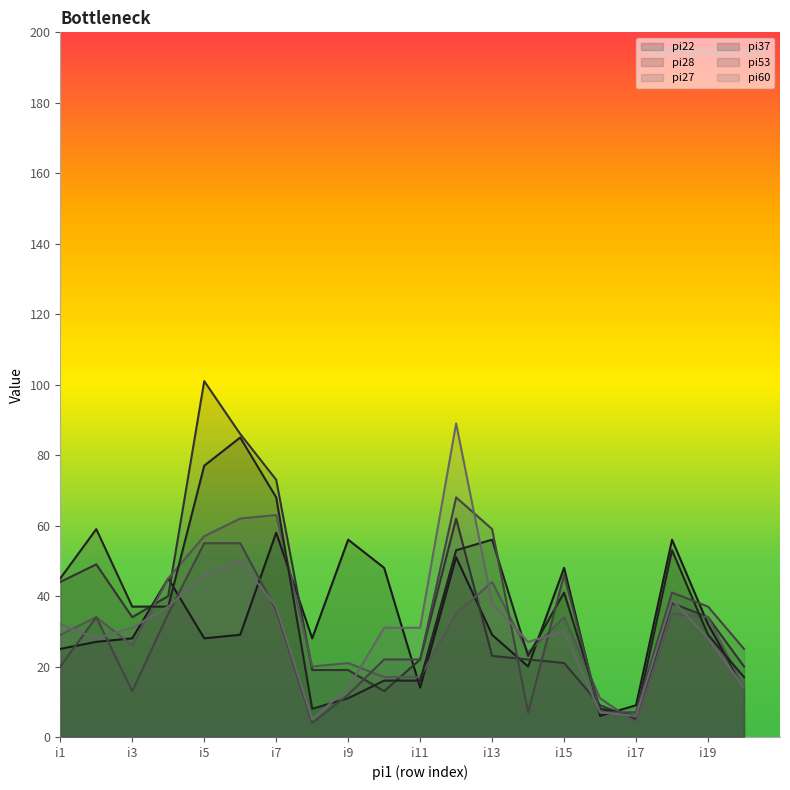

What is the total value across all series at i4?

239